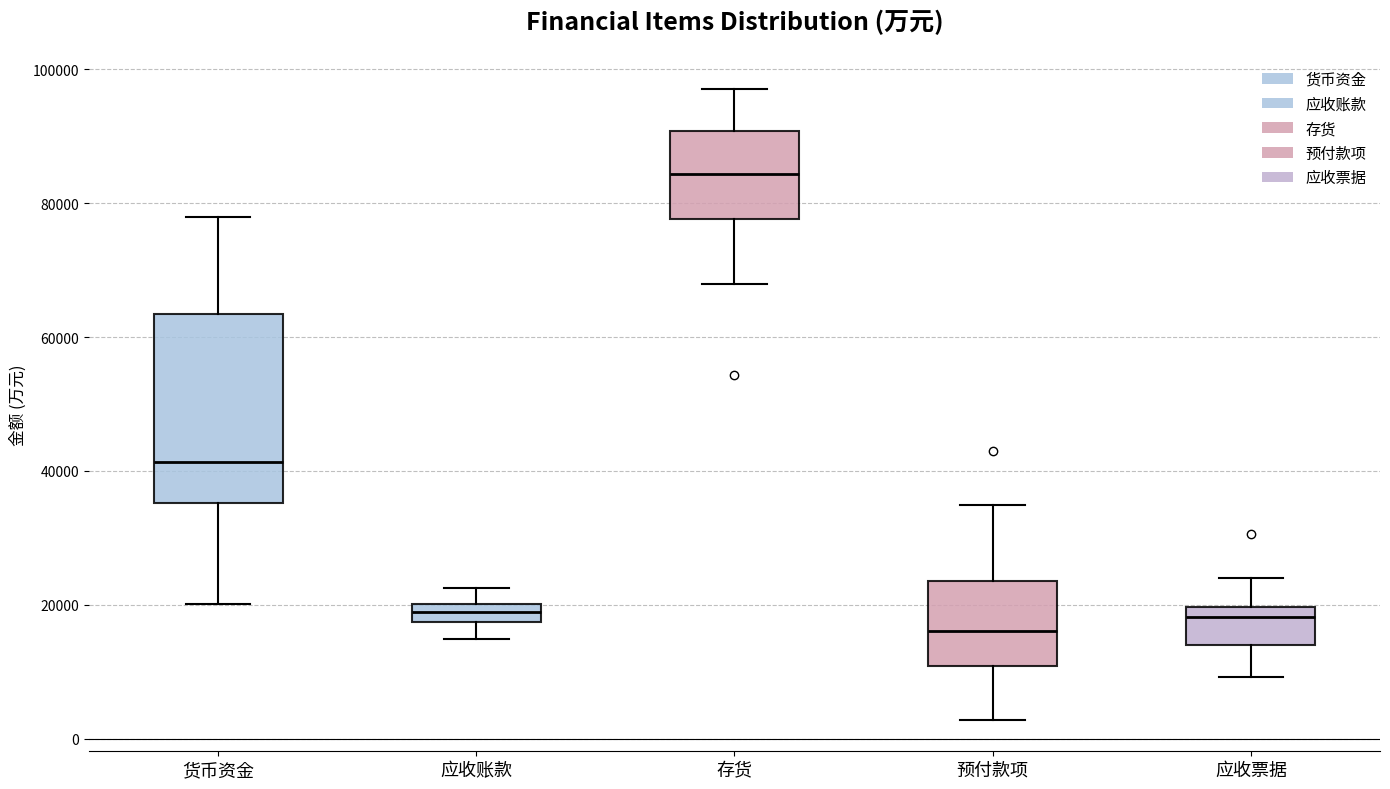

Comparing the boxes themselves (not the whiskers), which one is the tallest?

货币资金